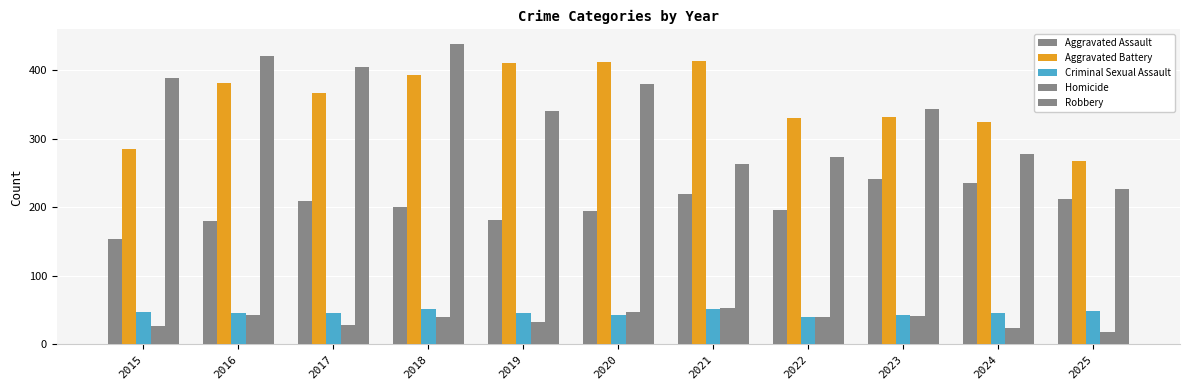

What is the sum of all Robbery values?

3758